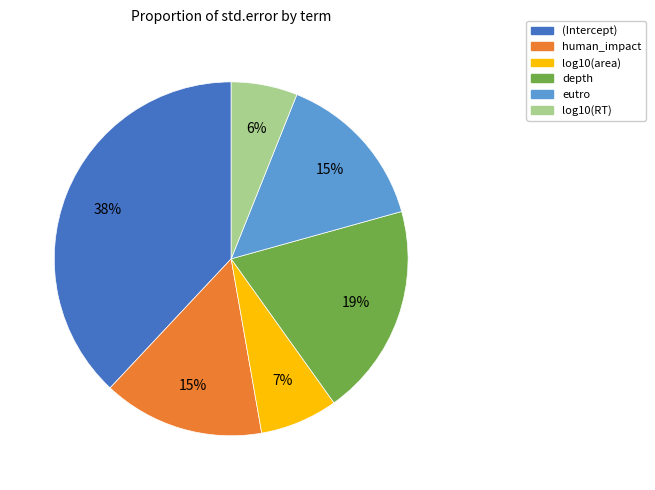

To the nearest percent, what is the difference between the human_impact and log10(RT) slice percentages?

9%